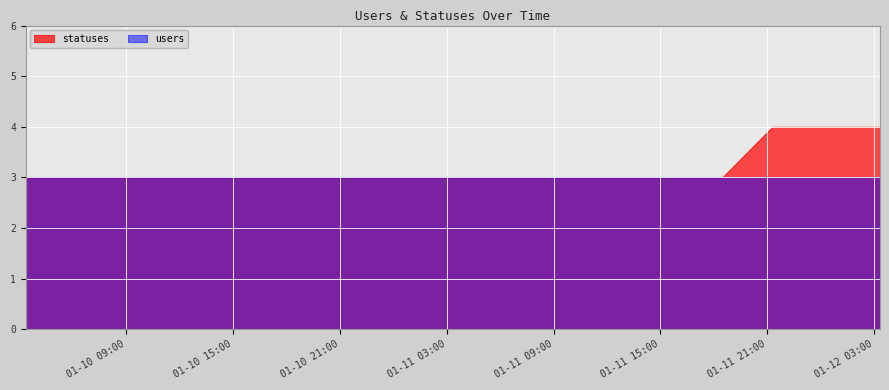

True or false: users and statuses cross at least once.

False